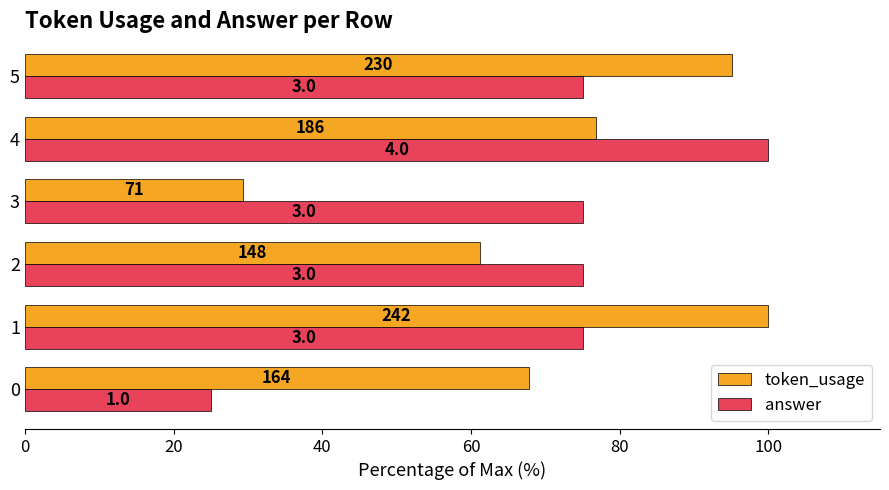

What are all the series names shown in the legend?

token_usage, answer